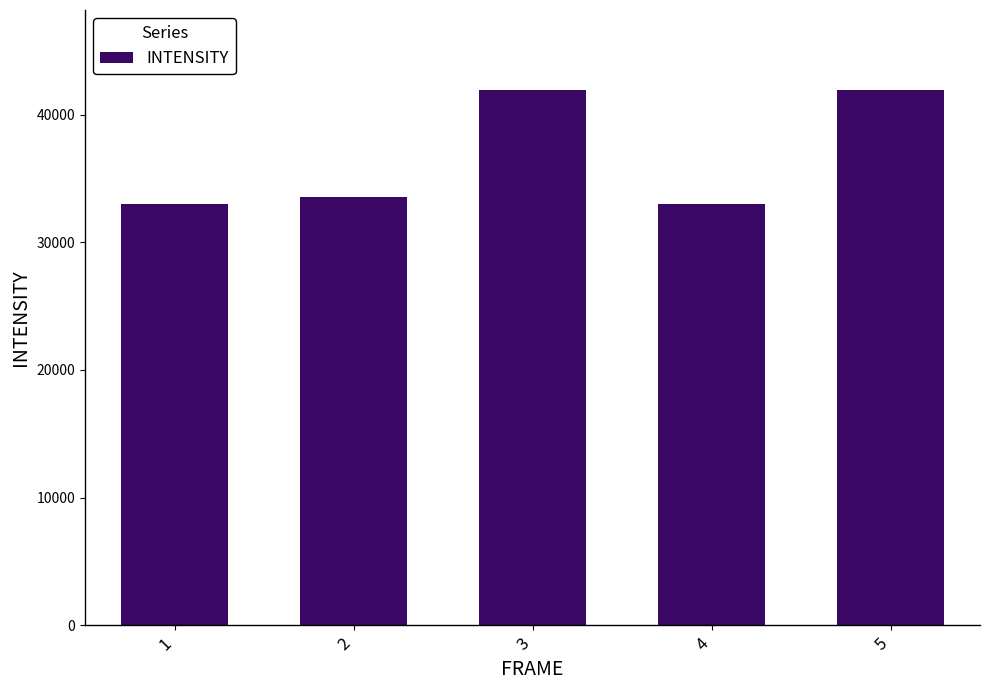

Reading left to right, list all the values displayed in this chart.

1=32988.5	2=33569.0	3=41935.0	4=32988.5	5=41935.0